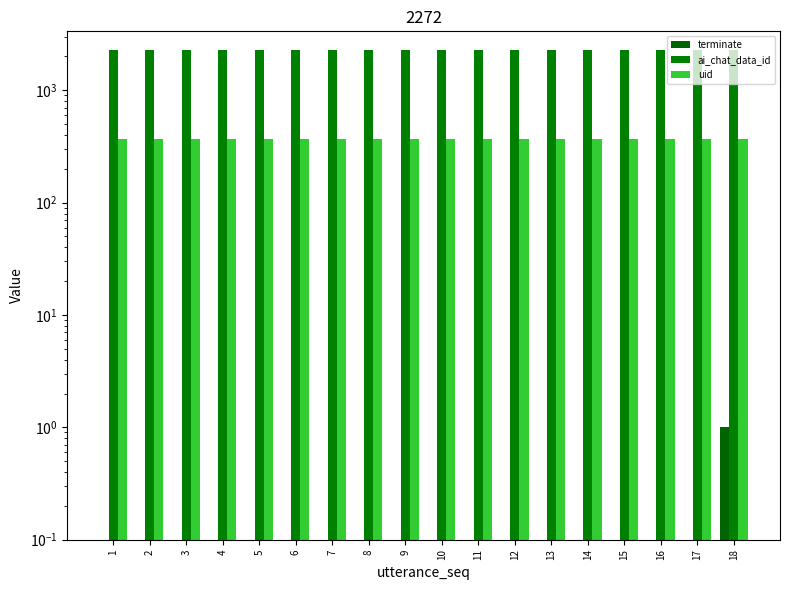

Are the bars grouped side by side (vs. stacked)?

Yes